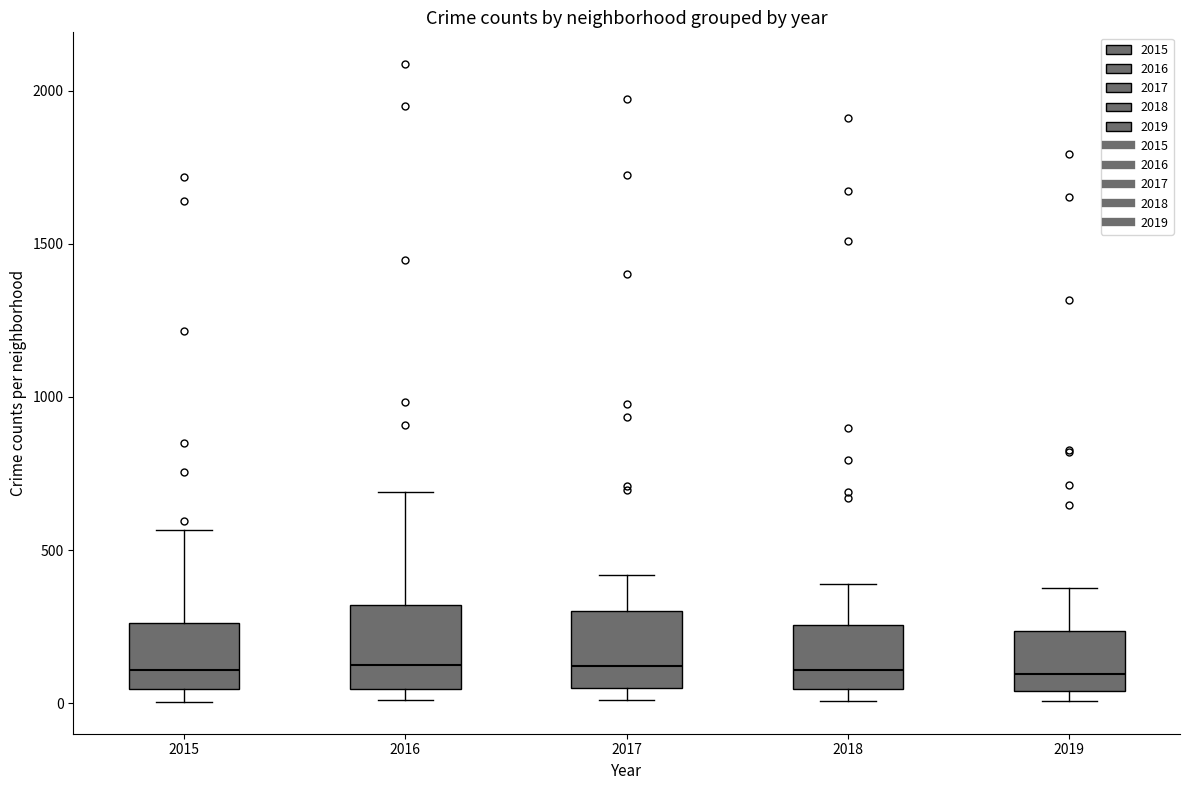

Reading left to right, transcribe this box plot: for each box, give where its median line is, the range the box spans, and where its two whiskers end, as read against the y-axis. The values are not printed on the chart, so give them approximately, as read against the axis.

2015: median 100, box 50 to 250, whiskers 0 to 550
2016: median 150, box 50 to 300, whiskers 0 to 700
2017: median 100, box 50 to 300, whiskers 0 to 400
2018: median 100, box 50 to 250, whiskers 0 to 400
2019: median 100, box 50 to 250, whiskers 0 to 400